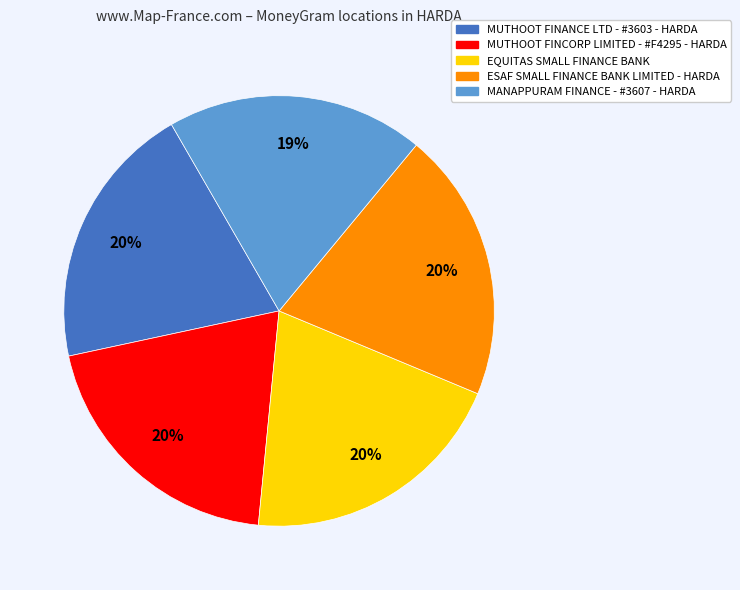

To the nearest percent, what portion does MUTHOOT FINCORP LIMITED - #F4295 - HARDA represent?

20%